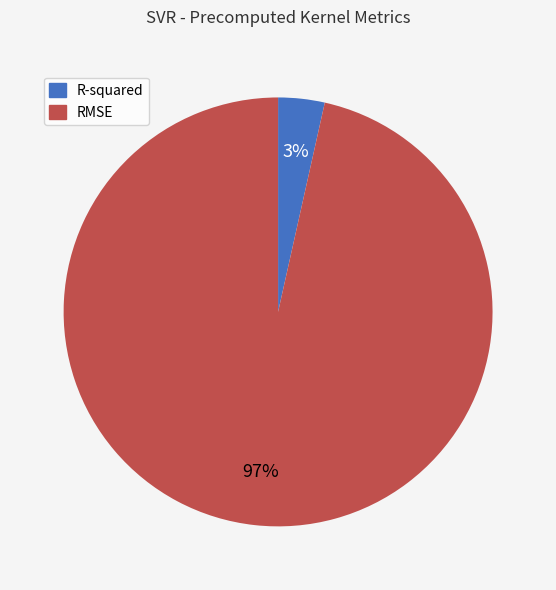

The RMSE slice represents 97% of the pie. True or false?

True